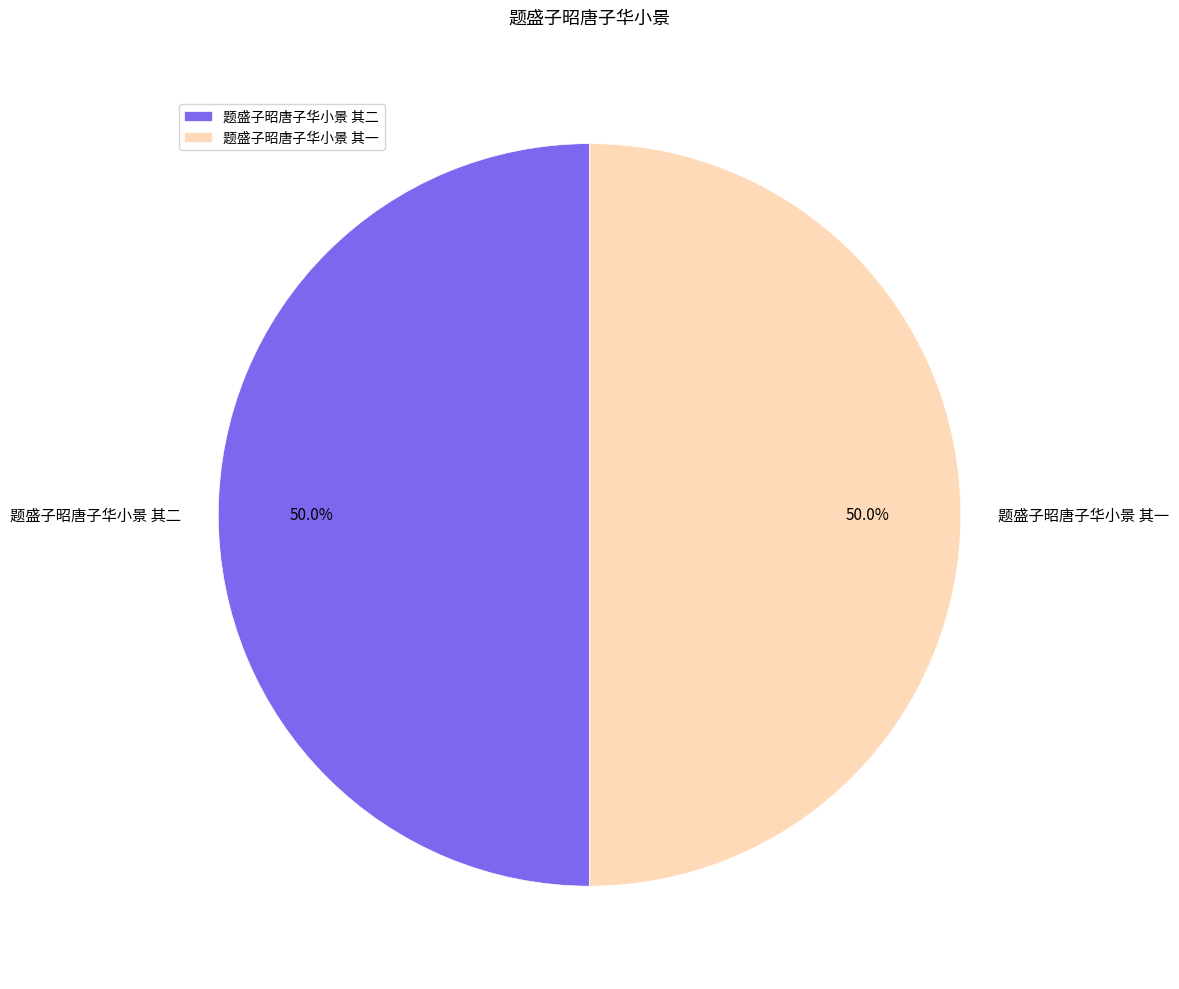

How much of the chart is everything except 题盛子昭唐子华小景 其二?

50.0%